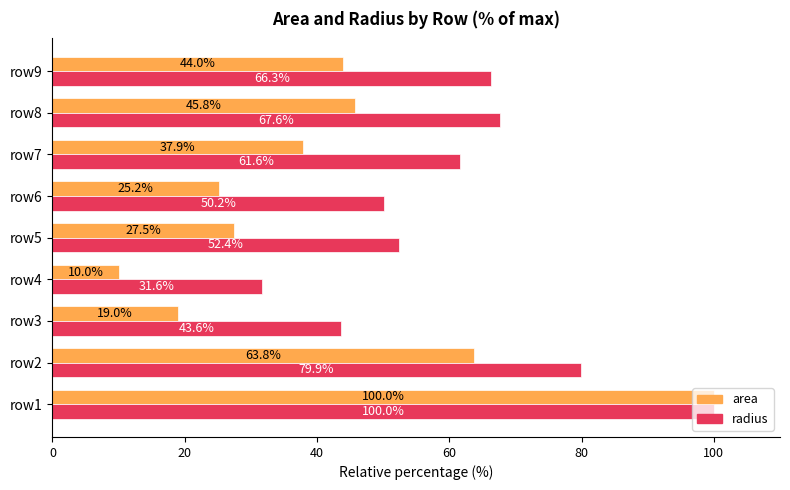

At how many categories does at least one series exceed 98?

1